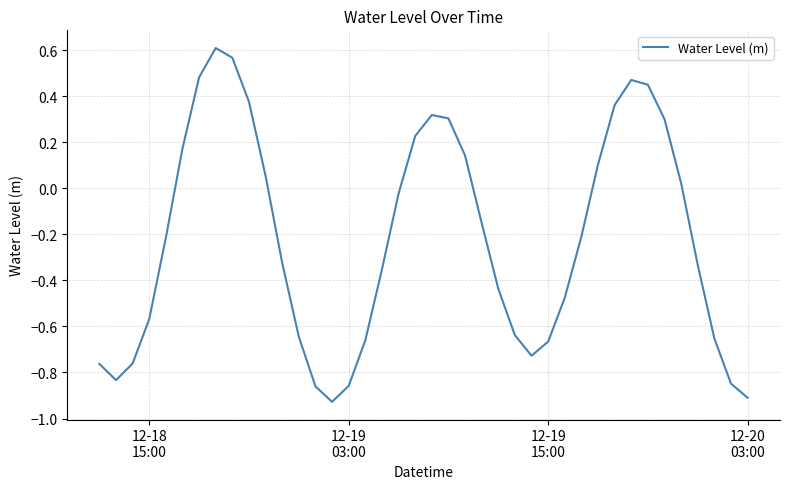

What is the difference between the maximum and minimum values?

1.5